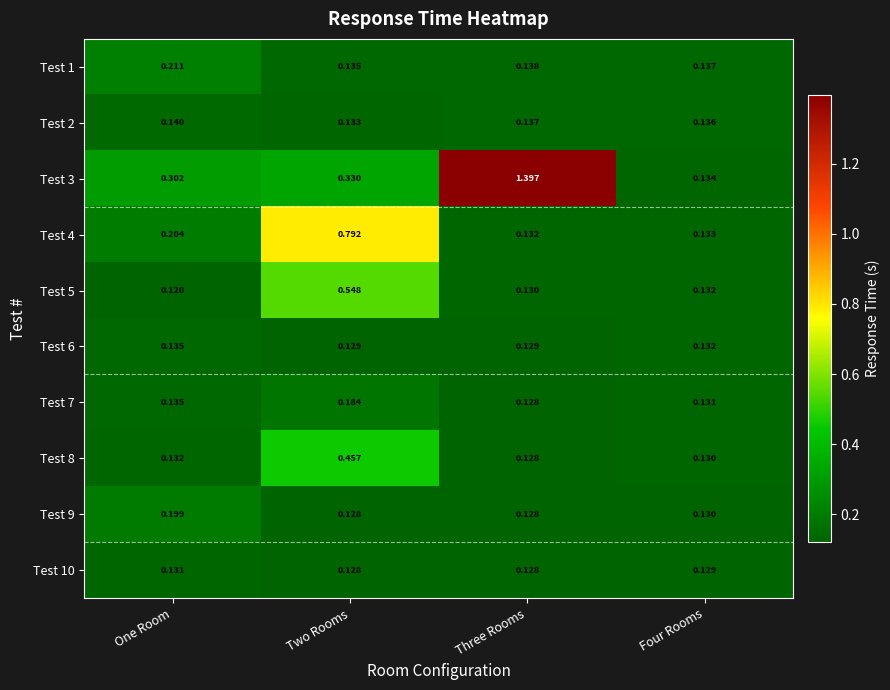

What is the maximum value shown in the chart?

1.4